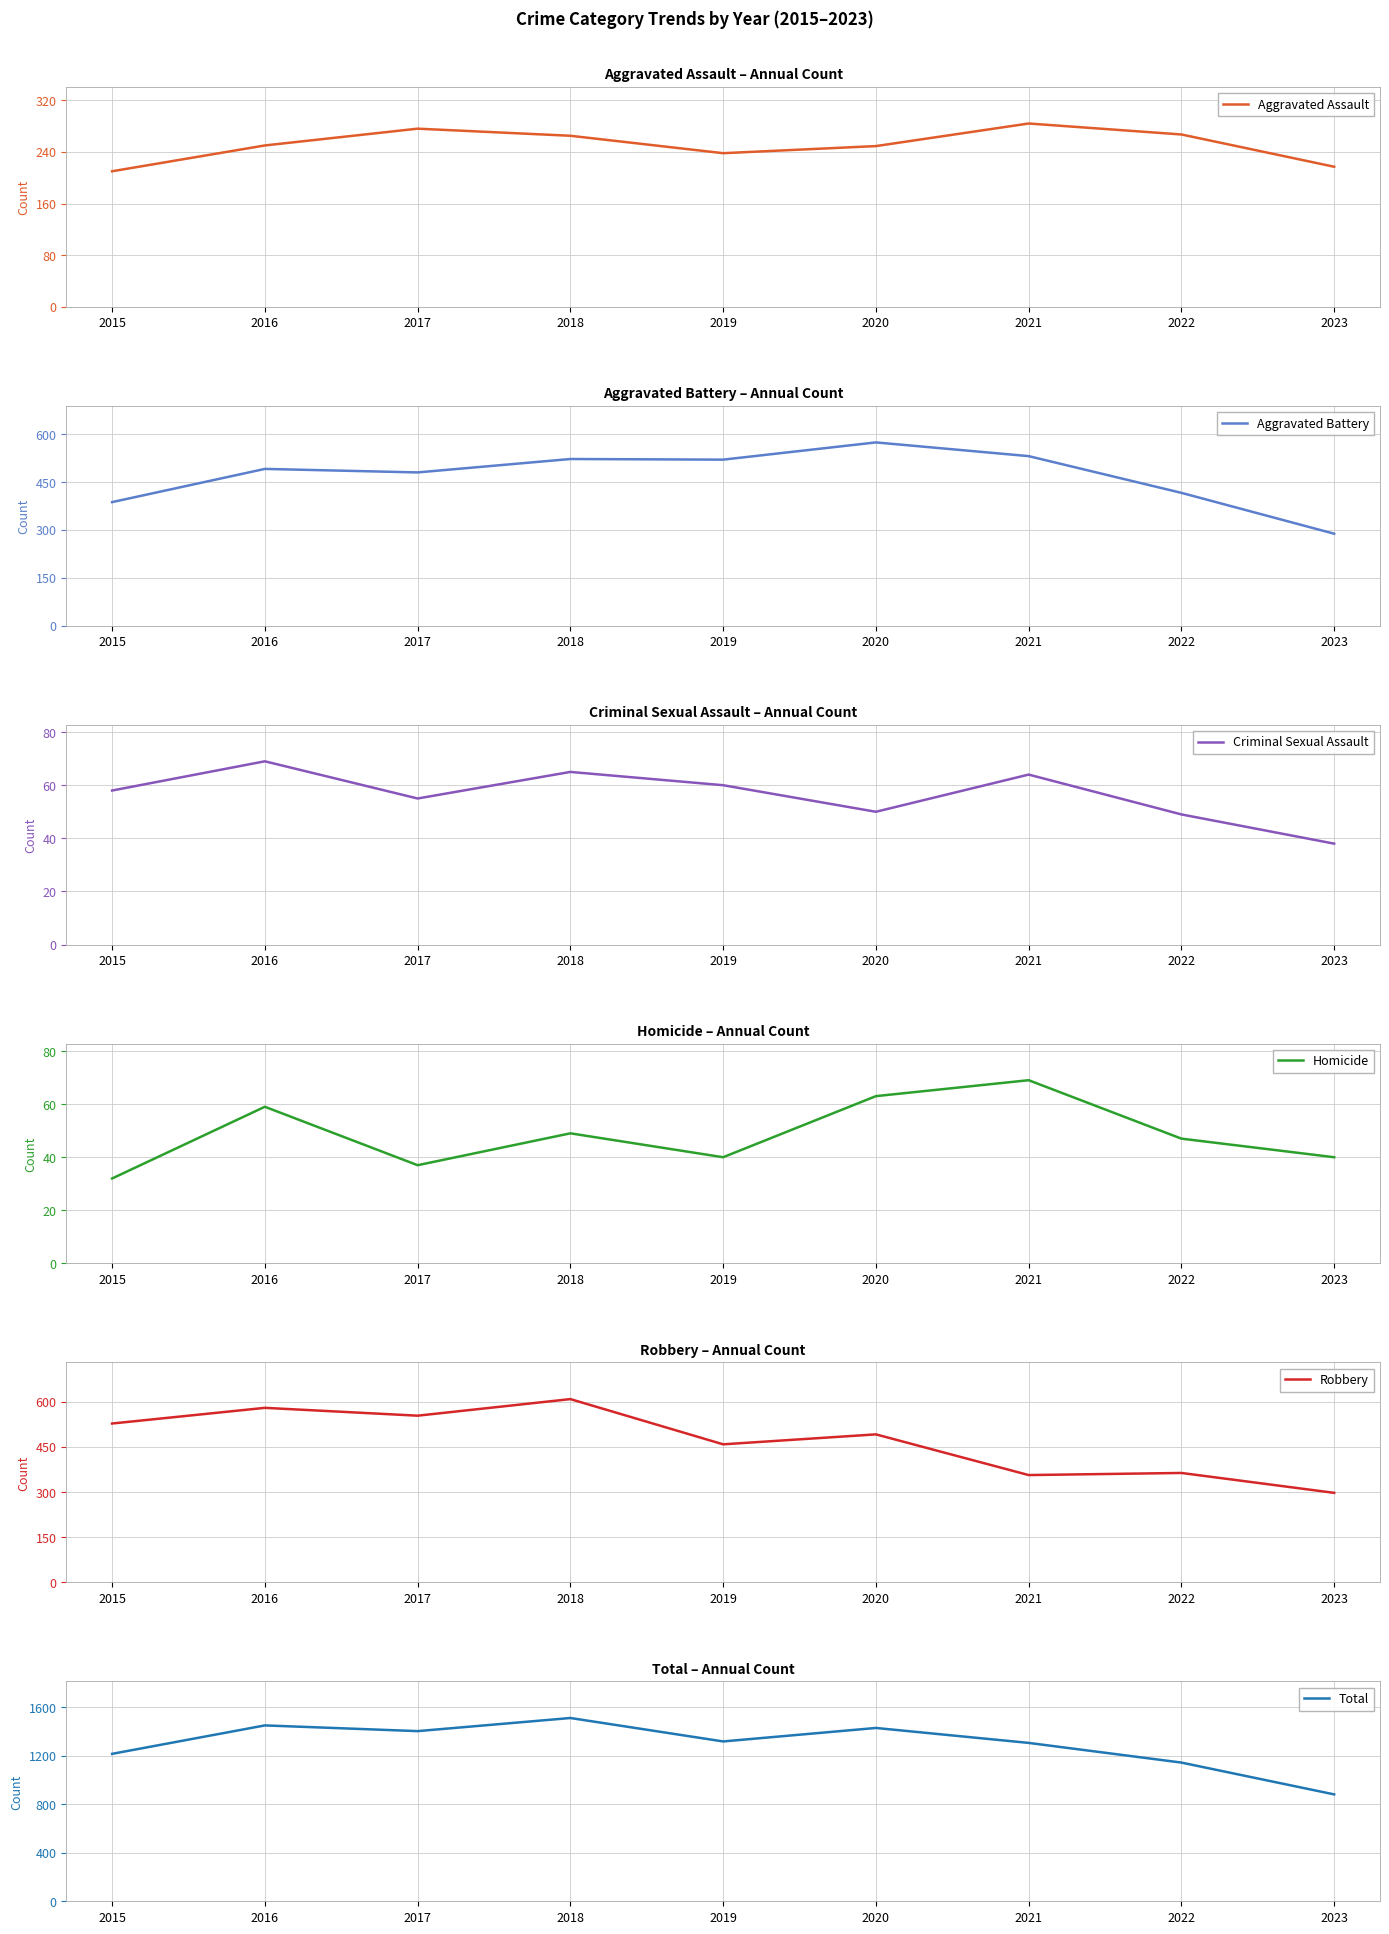

Is the value of Robbery at 2022 greater than the value of Aggravated Assault at 2019?

Yes